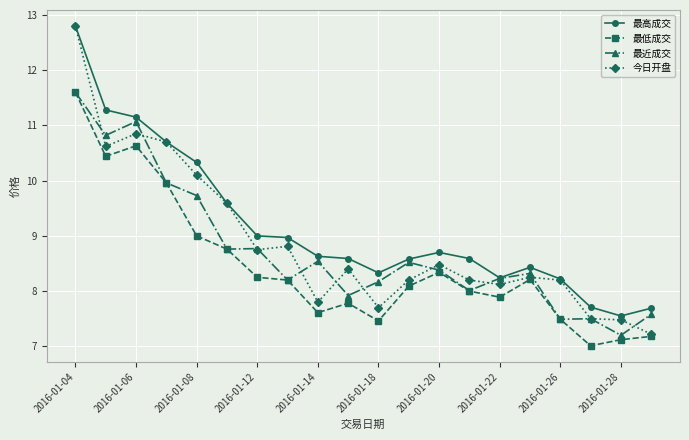

Count the number of data series in this chart.

4